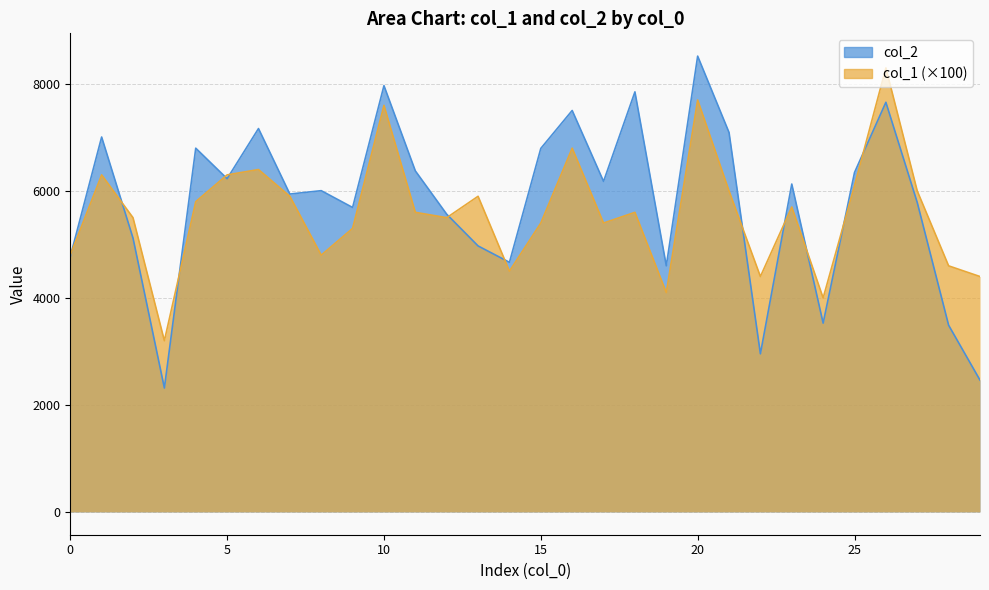

The value of col_1 at 0 is 8378. True or false?

False